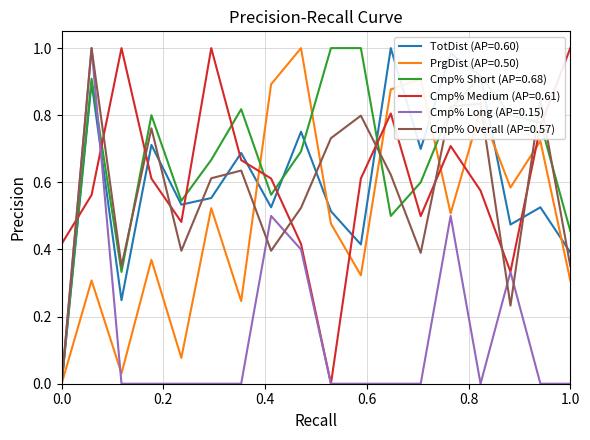

Which series ends up on top after the final intersection of Cmp% Medium (AP=0.61) and TotDist (AP=0.60)?

Cmp% Medium (AP=0.61)